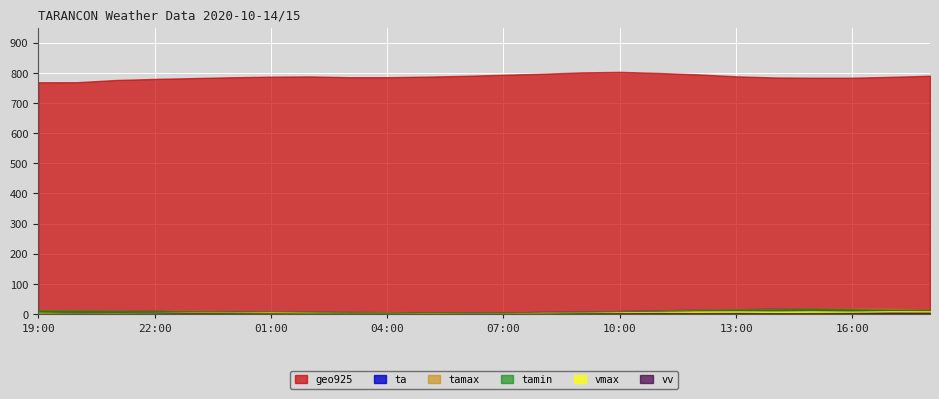

Which category has the lowest value in the vmax series?

07:00